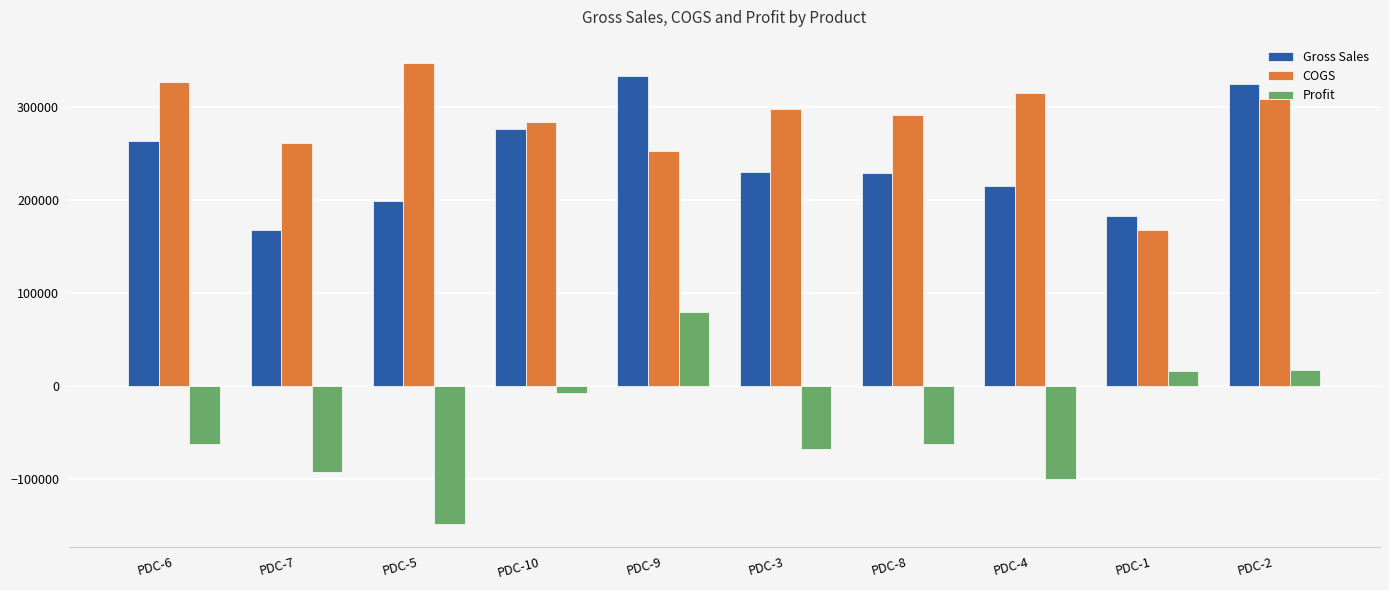

At which label does COGS reach its peak?

PDC-5